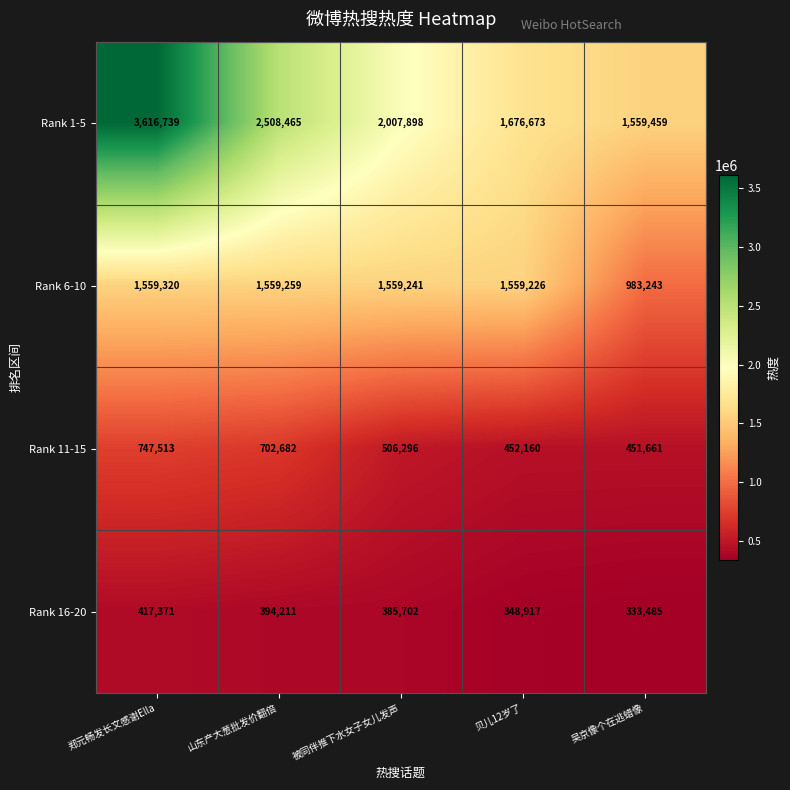

What is the total value across all series at 郑元畅发长文感谢Ella?

6340943